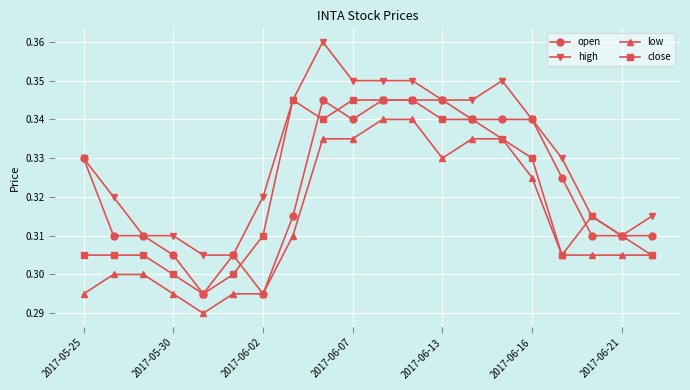

Count the high values in the range 0 to 1.

20